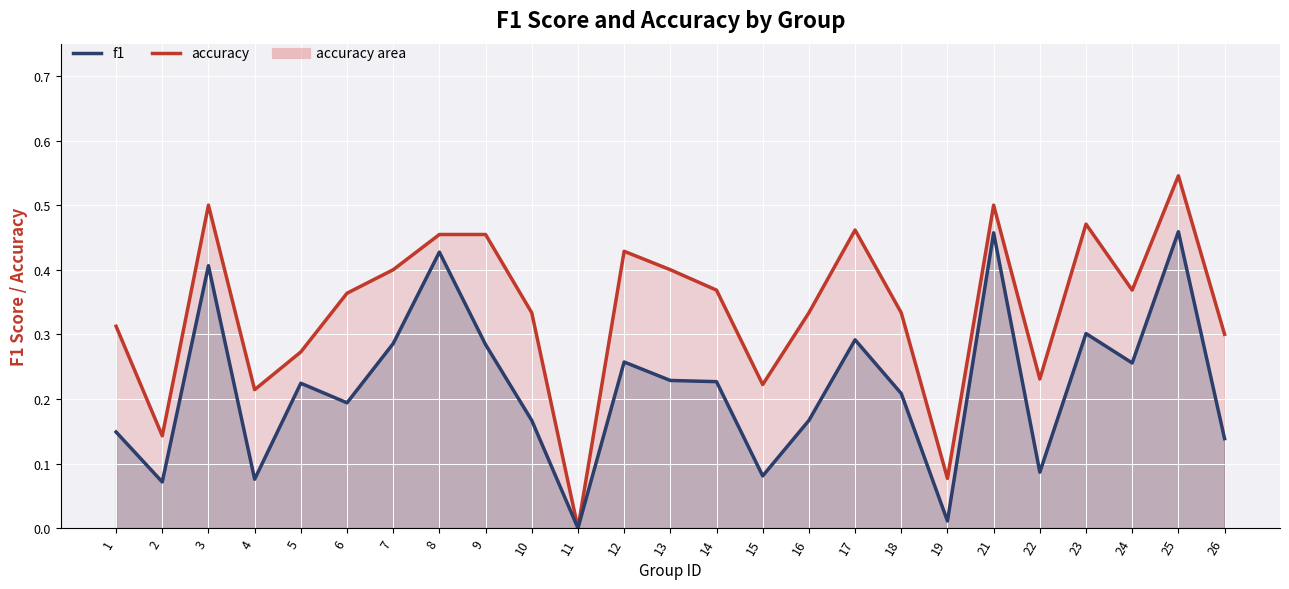

At which category does f1 reach its first local peak?

3